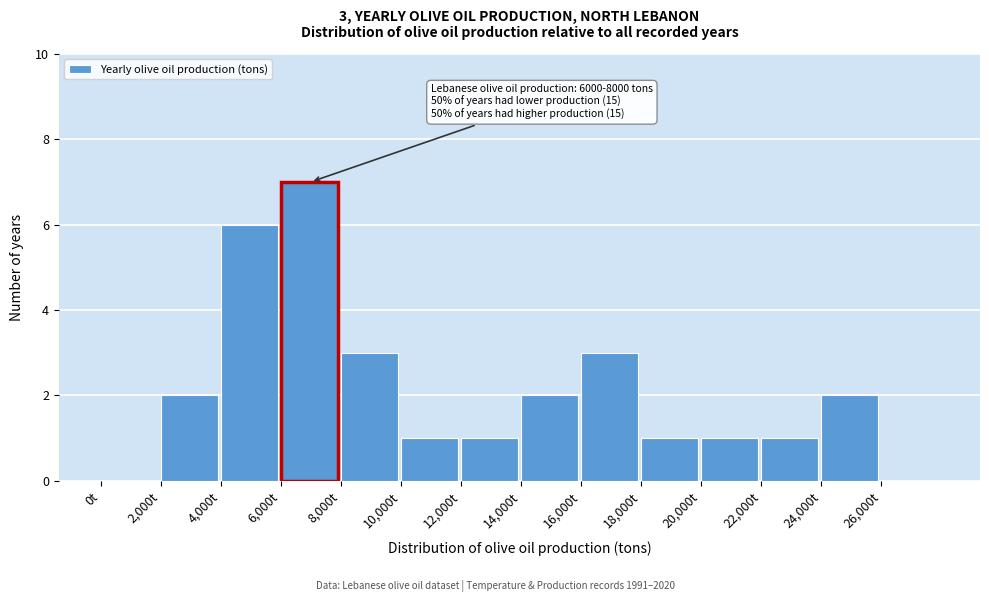

Which range on the x-axis has the tallest bar?

6000 to 8000